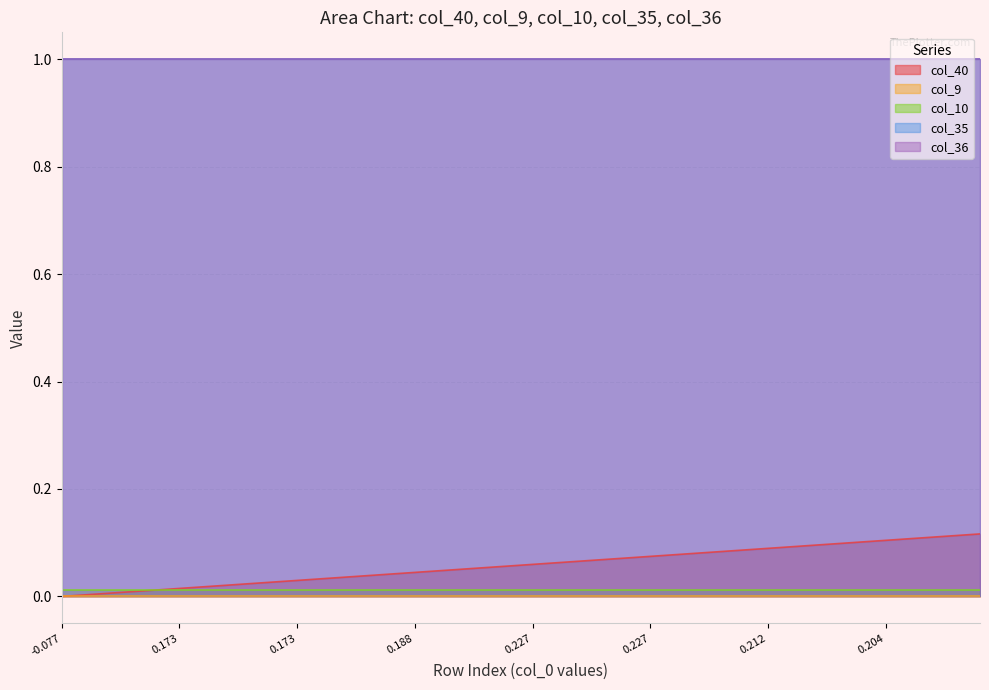

Reading left to right, what are all the values shown in this chart?

col_40: 0.0	0.0	0.0	0.0	0.0	0.0	0.0	0.0	0.0	0.0	0.0	0.0	0.0	0.0	0.0	0.0	0.0	0.1	0.1	0.1	0.1	0.1	0.1	0.1	0.1	0.1	0.1	0.1	0.1	0.1	0.1	0.1	0.1	0.1	0.1	0.1	0.1	0.1	0.1	0.1
col_9: 0.0	0.0	0.0	0.0	0.0	0.0	0.0	0.0	0.0	0.0	0.0	0.0	0.0	0.0	0.0	0.0	0.0	0.0	0.0	0.0	0.0	0.0	0.0	0.0	0.0	0.0	0.0	0.0	0.0	0.0	0.0	0.0	0.0	0.0	0.0	0.0	0.0	0.0	0.0	0.0
col_10: 0.0	0.0	0.0	0.0	0.0	0.0	0.0	0.0	0.0	0.0	0.0	0.0	0.0	0.0	0.0	0.0	0.0	0.0	0.0	0.0	0.0	0.0	0.0	0.0	0.0	0.0	0.0	0.0	0.0	0.0	0.0	0.0	0.0	0.0	0.0	0.0	0.0	0.0	0.0	0.0
col_35: 1.0	1.0	1.0	1.0	1.0	1.0	1.0	1.0	1.0	1.0	1.0	1.0	1.0	1.0	1.0	1.0	1.0	1.0	1.0	1.0	1.0	1.0	1.0	1.0	1.0	1.0	1.0	1.0	1.0	1.0	1.0	1.0	1.0	1.0	1.0	1.0	1.0	1.0	1.0	1.0
col_36: 1.0	1.0	1.0	1.0	1.0	1.0	1.0	1.0	1.0	1.0	1.0	1.0	1.0	1.0	1.0	1.0	1.0	1.0	1.0	1.0	1.0	1.0	1.0	1.0	1.0	1.0	1.0	1.0	1.0	1.0	1.0	1.0	1.0	1.0	1.0	1.0	1.0	1.0	1.0	1.0